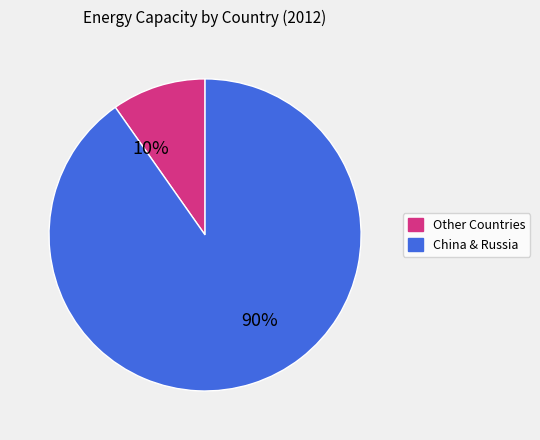

Count the number of slices in the pie.

2